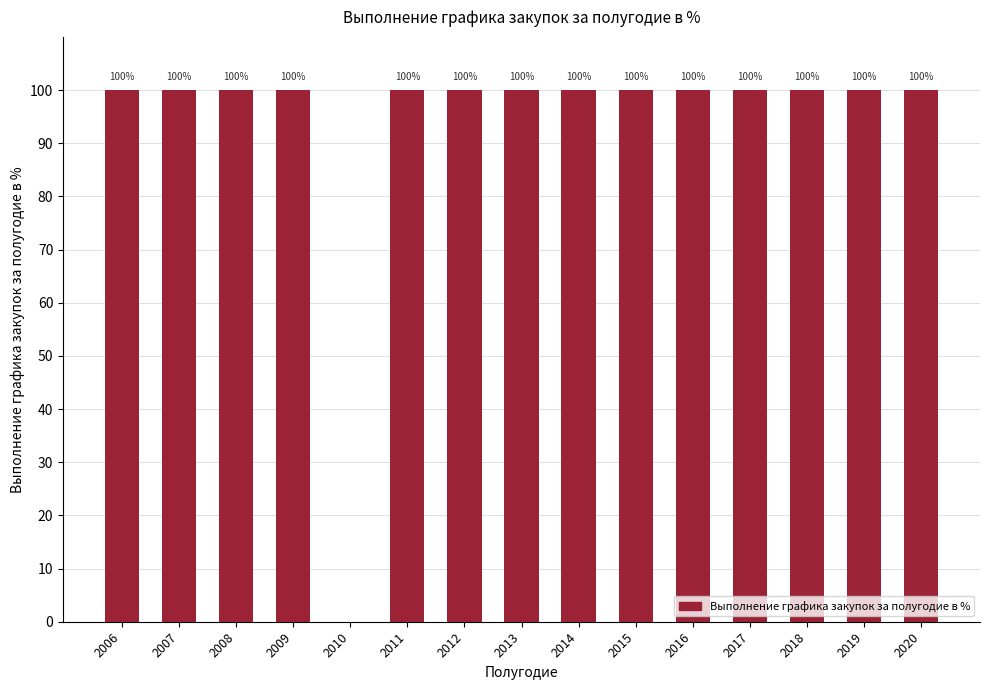

How many series are shown in this chart?

1